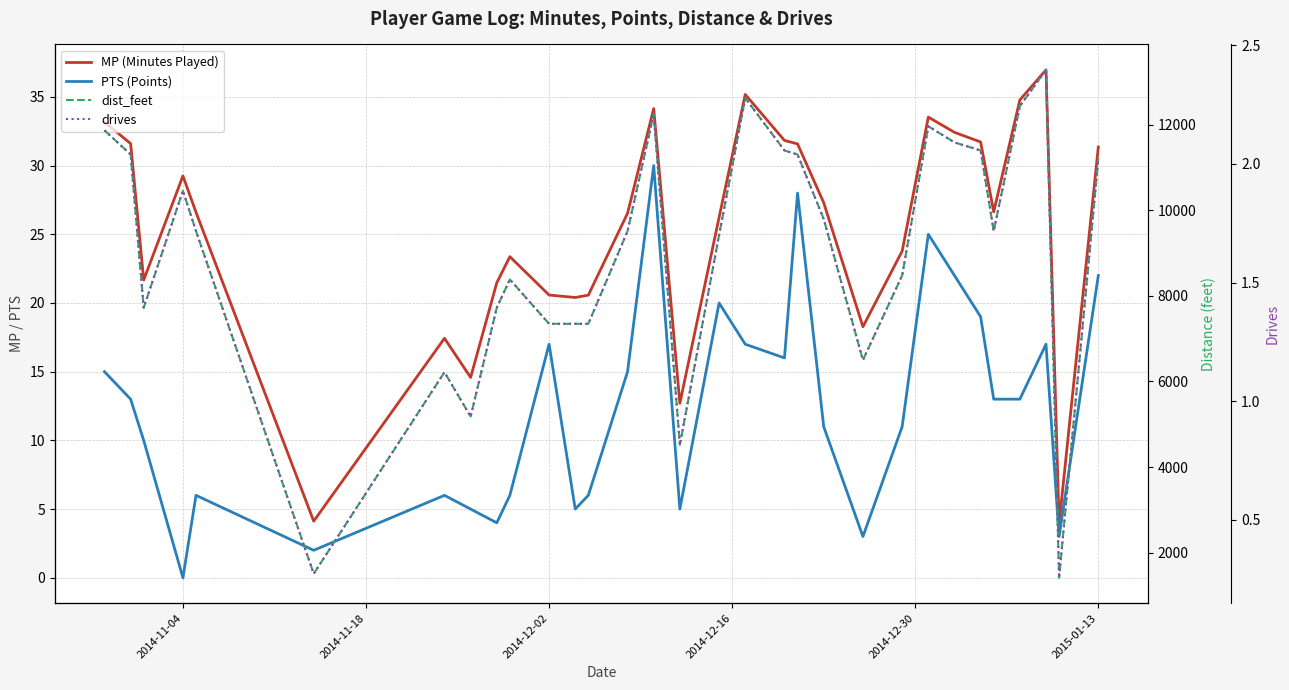

Is it true that MP (Minutes Played) equals 12.2 at 2015-01-13?

False